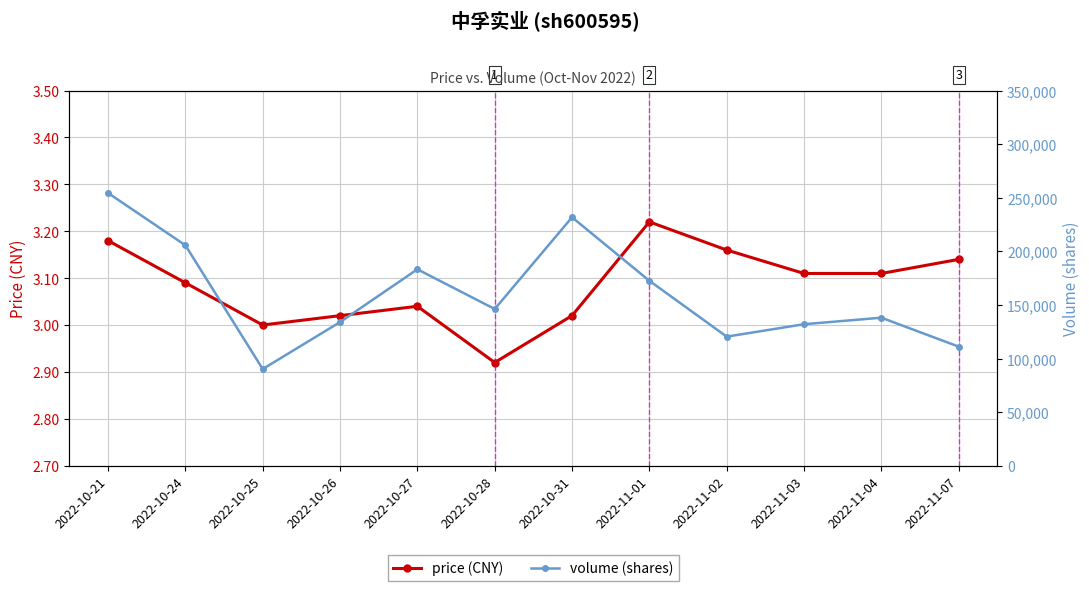

Where does the volume (shares) series first go above 146196?

2022-10-21